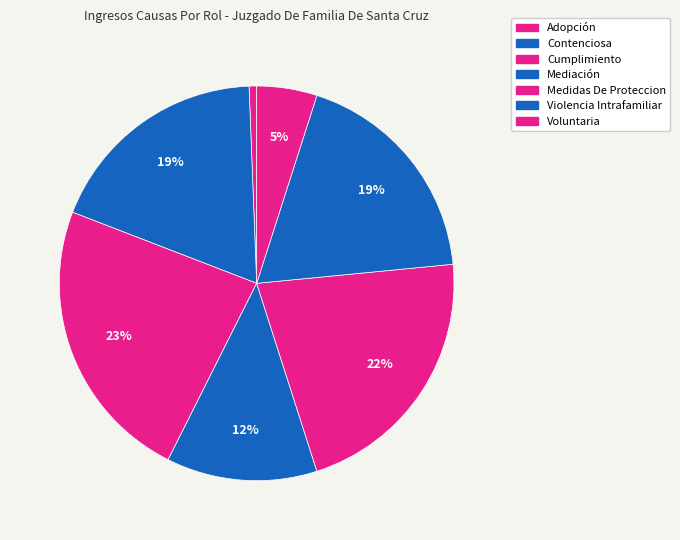

To the nearest percent, what is the average slice percentage?

14%